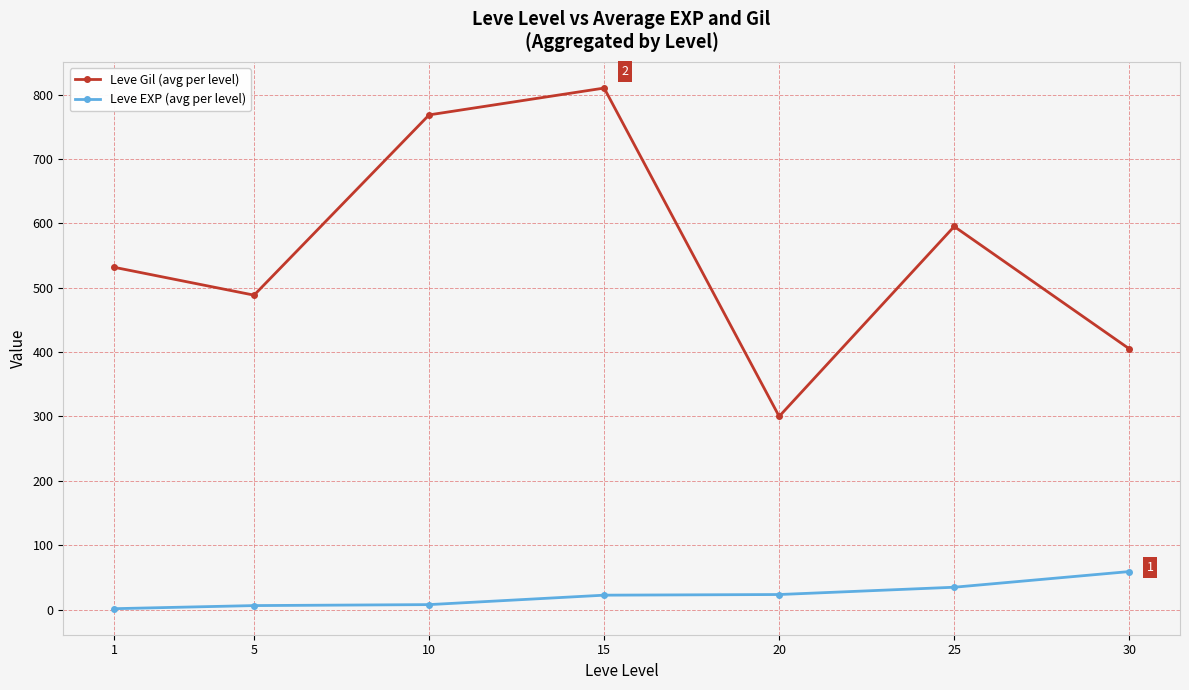

What is the difference between the highest and lowest values at 5?

482.2